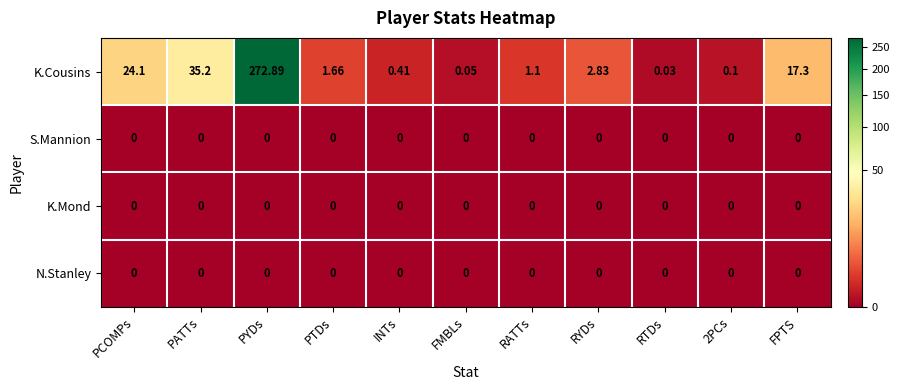

What is the greatest value displayed?

272.9